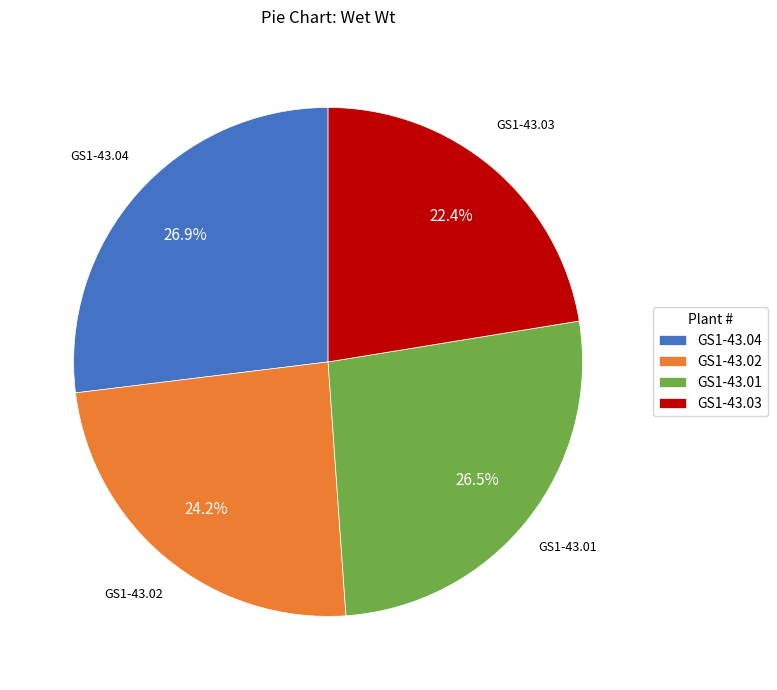

How many segments does this pie chart have?

4